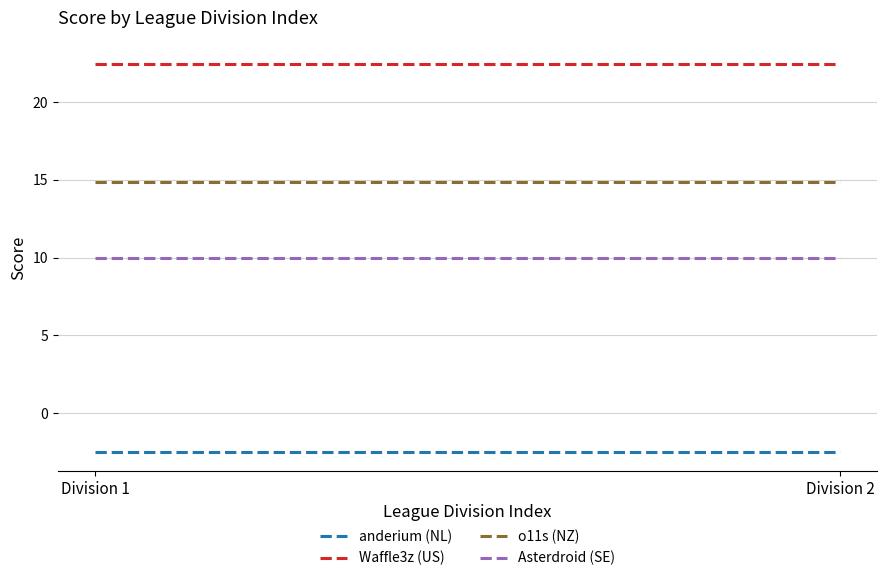

Rank the series by their average value, from highest to lowest.

Waffle3z (US), o11s (NZ), Asterdroid (SE), anderium (NL)